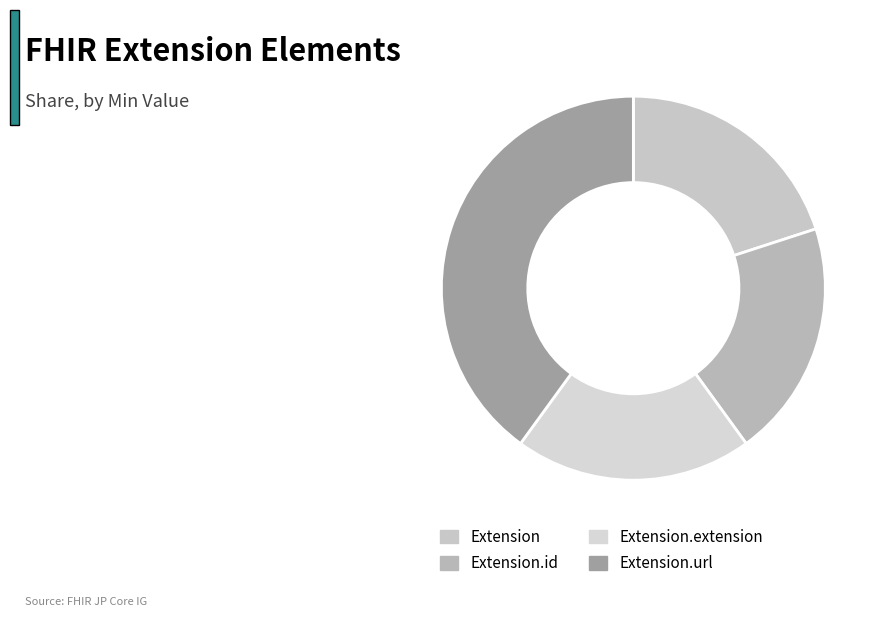

How many slices are in this pie chart?

4